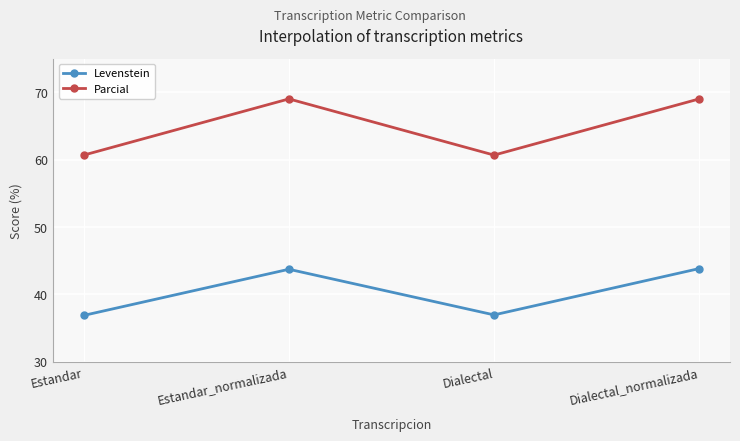

Count the number of data series in this chart.

2